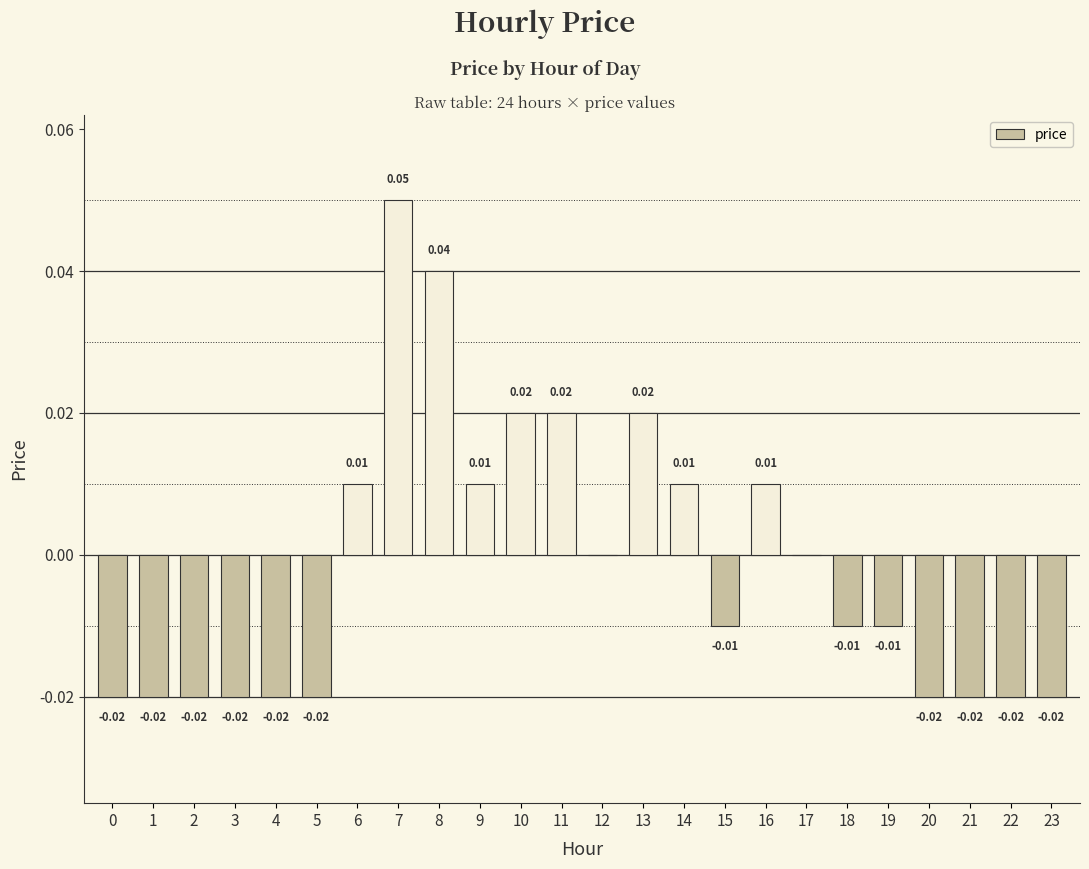

Which has a higher value, 11 or 7?

7